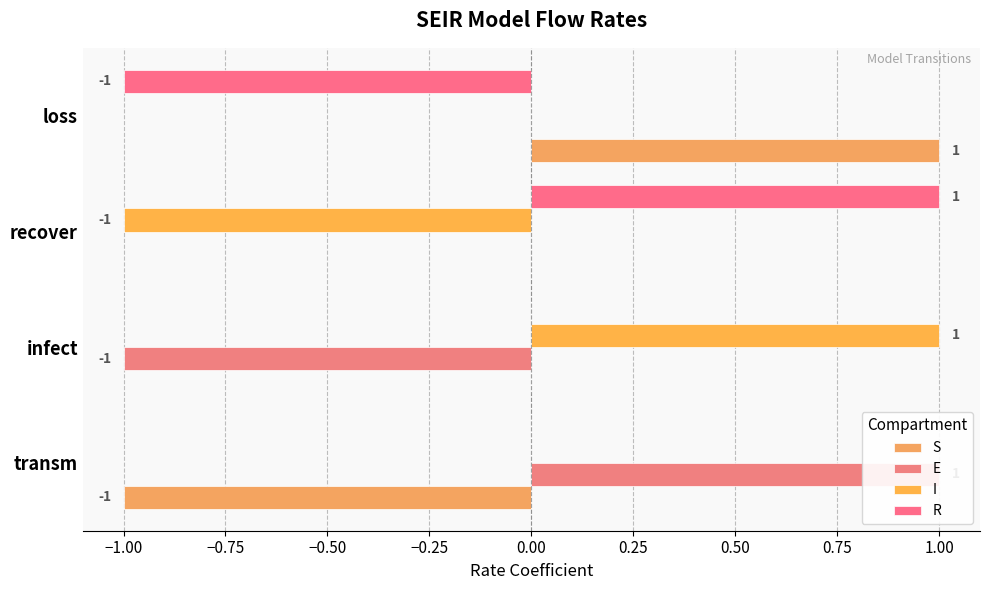

Between recover and loss, which series saw the biggest shift?

R